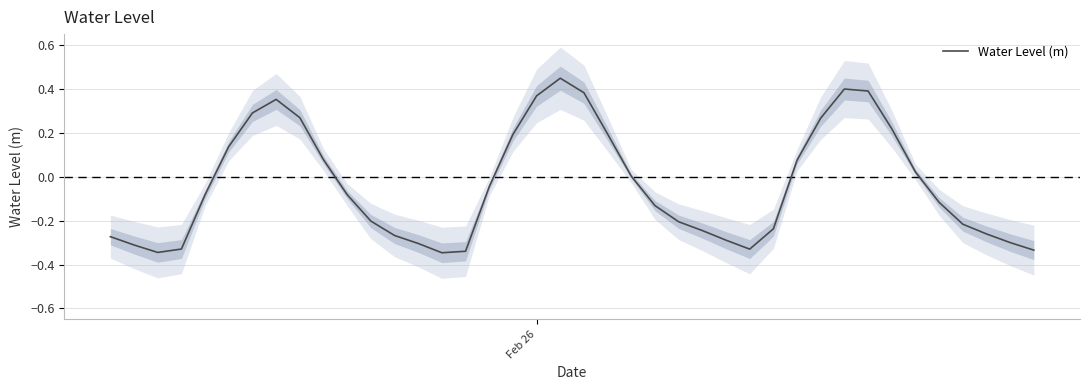

Does the chart display data point markers on the line(s)?

No